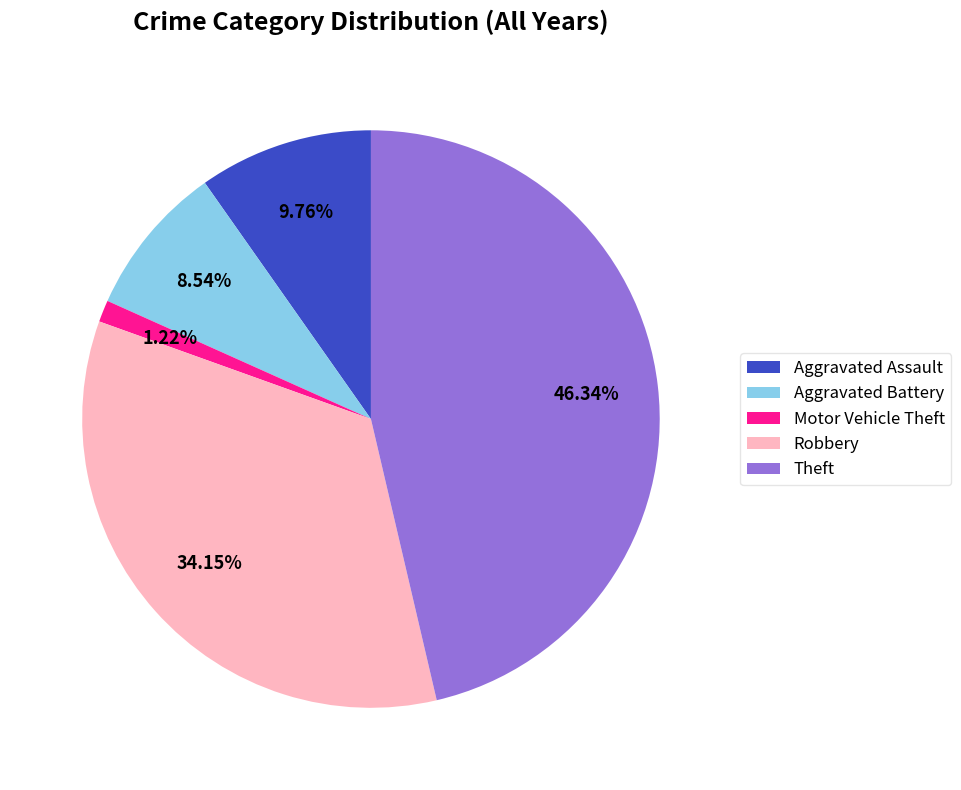

To the nearest percent, what is the difference between the largest and smallest slice percentages?

45%